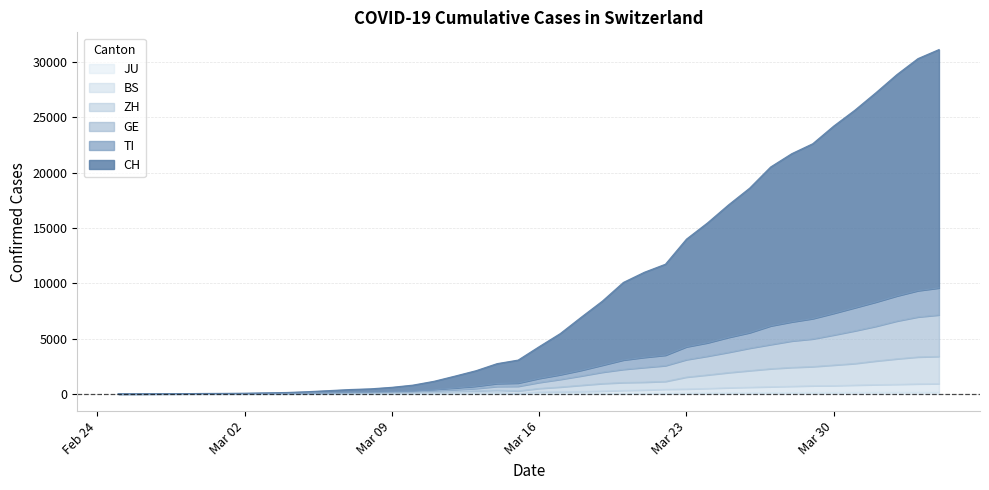

Does the chart have visible grid lines?

Yes